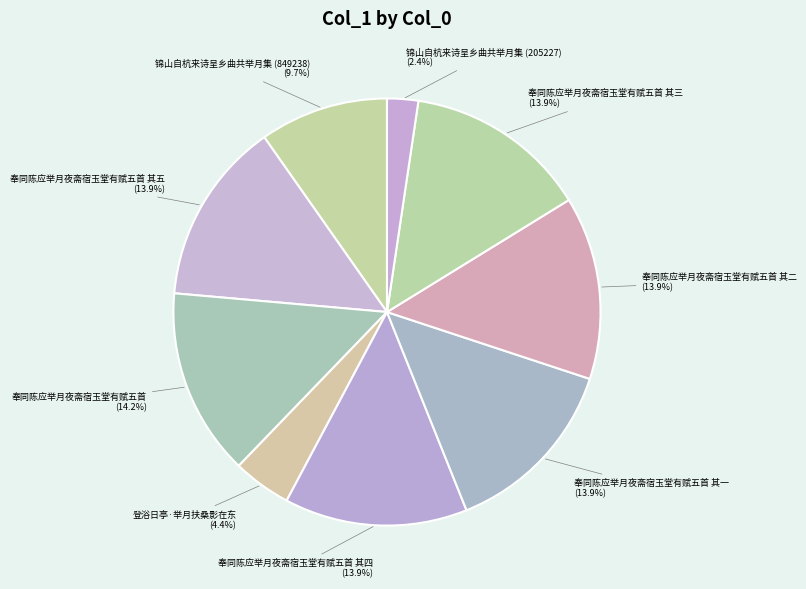

How many slices are in this pie chart?

9